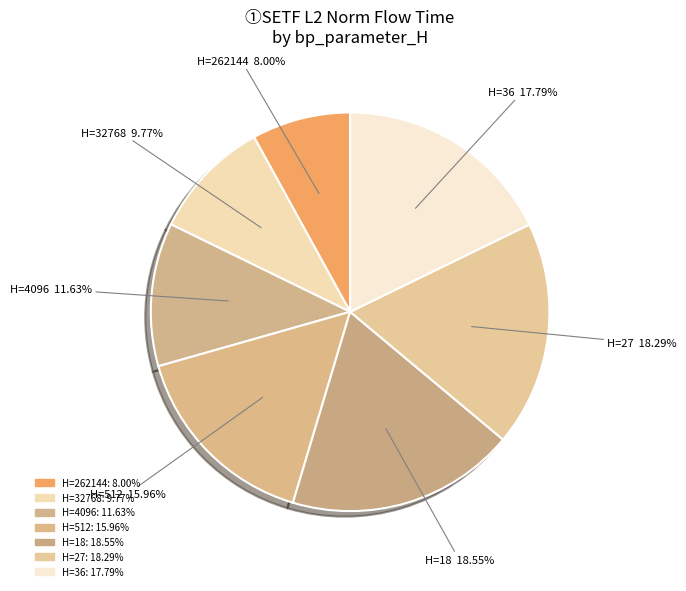

To the nearest percent, what is the average slice percentage?

14%